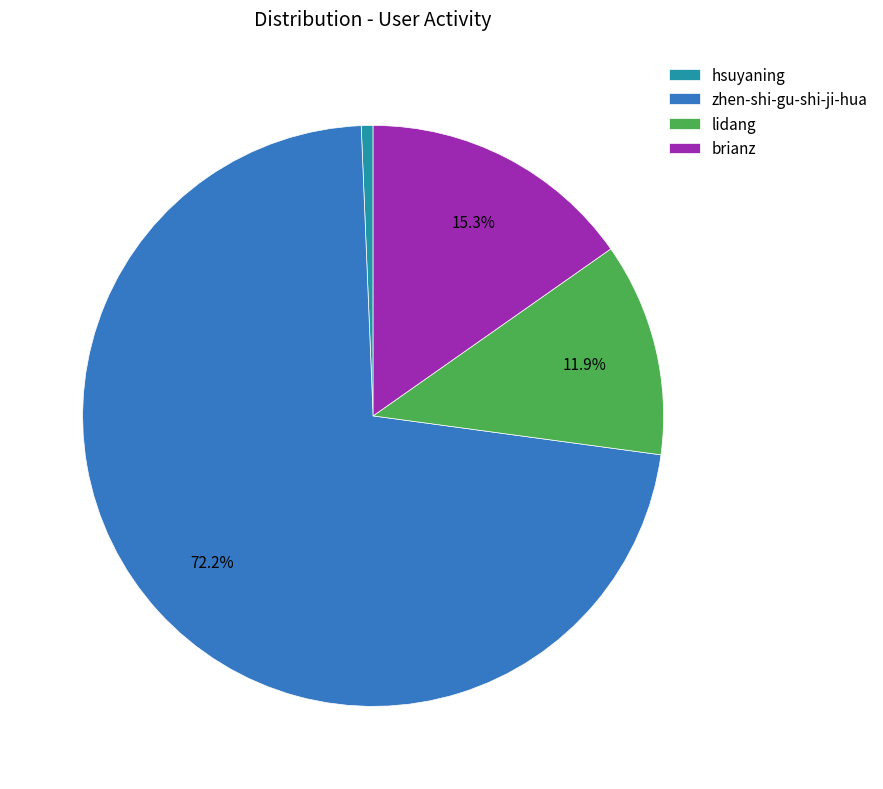

To the nearest percent, what is the combined percentage of zhen-shi-gu-shi-ji-hua and hsuyaning?

73%